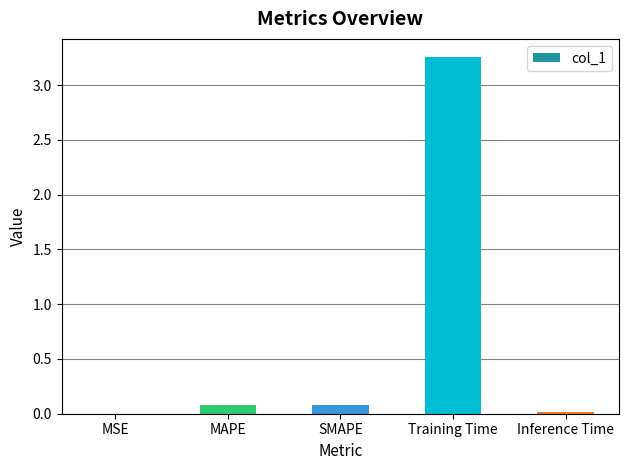

What is the sum of all values?

3.4